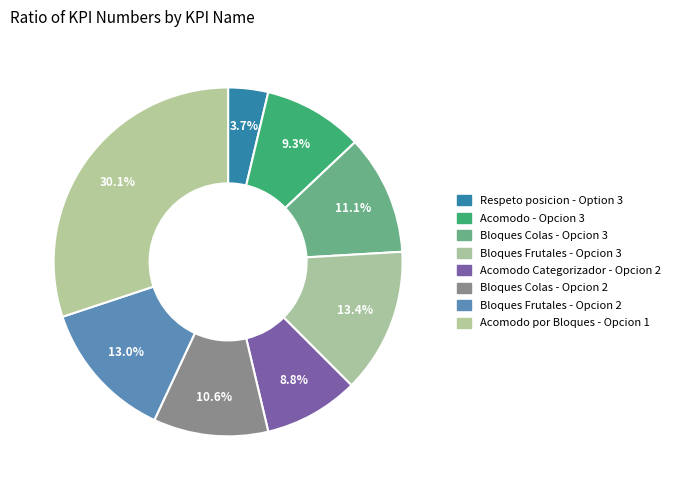

Count the number of slices in the pie.

8